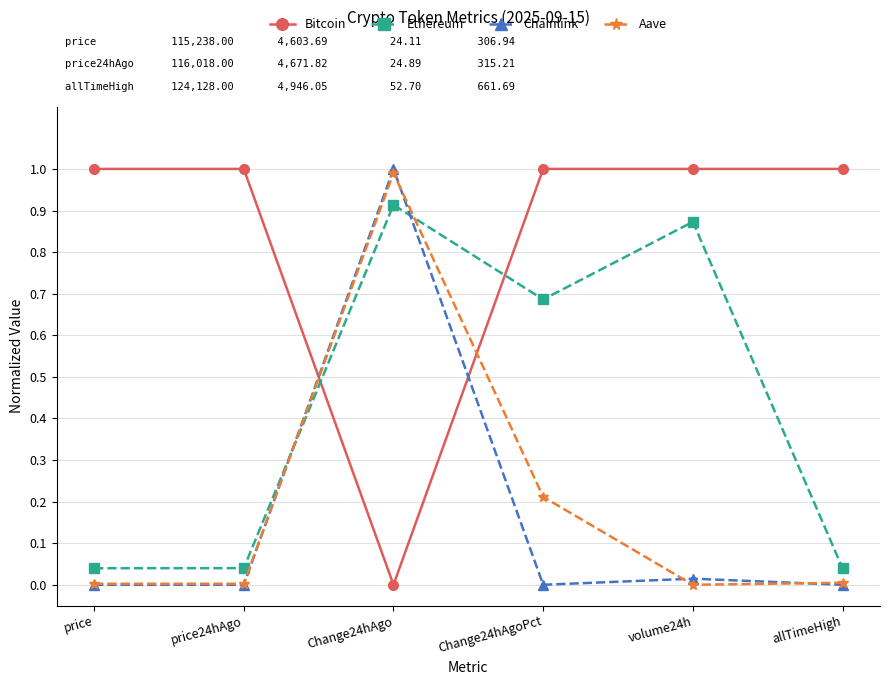

How many lines are shown in the chart?

4